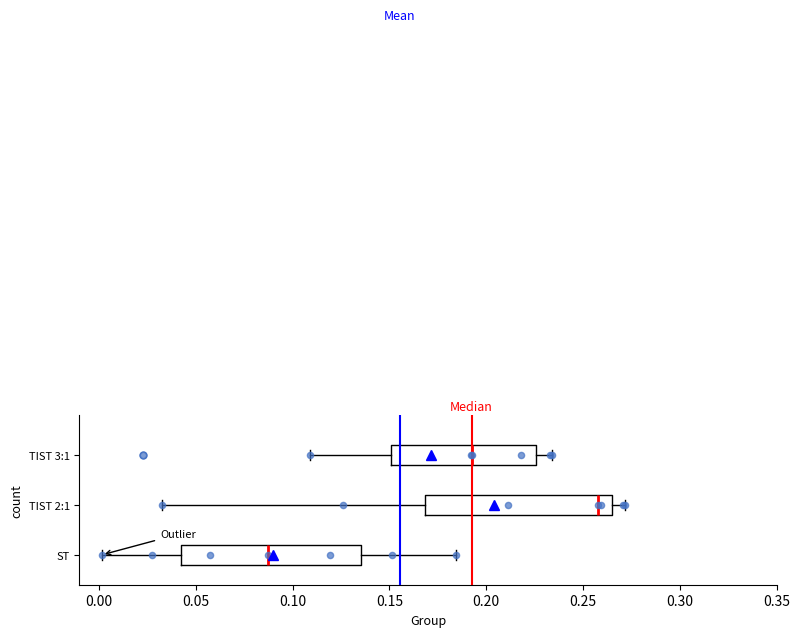

Which box has the furthest to the left median line?

ST